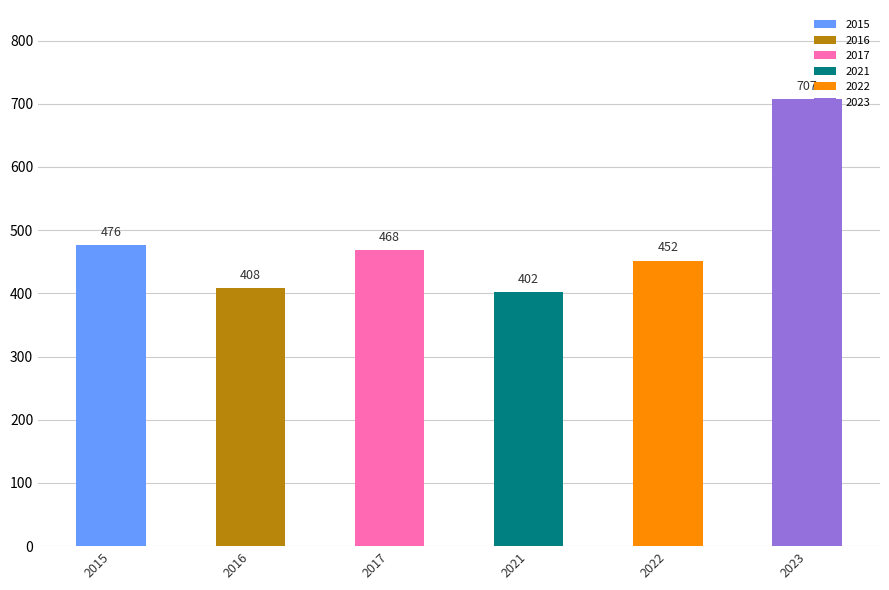

The value of 2015 at Aggravated Battery is 18. True or false?

False